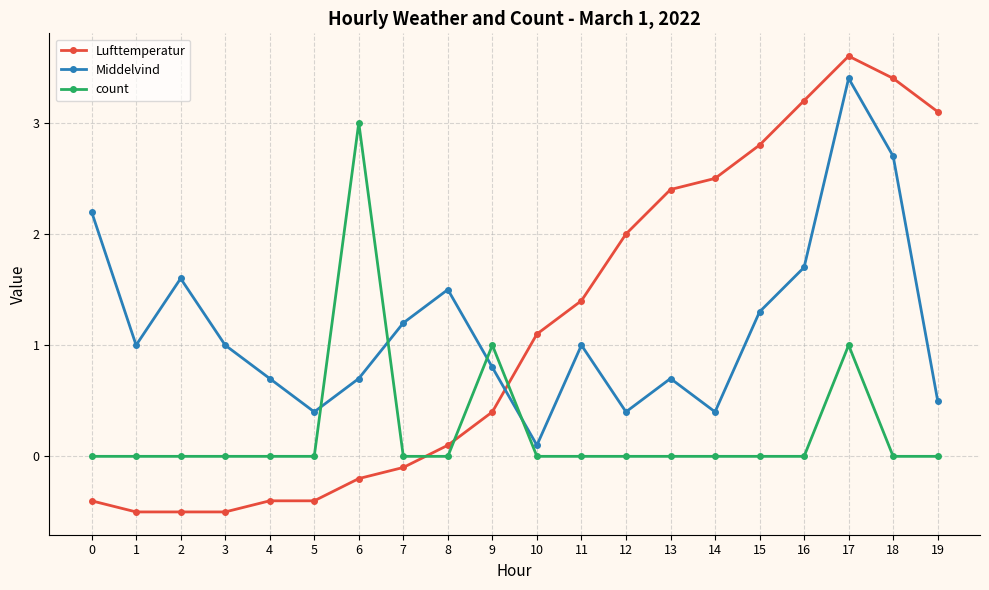

What is the sum of all Lufttemperatur values?

23.0